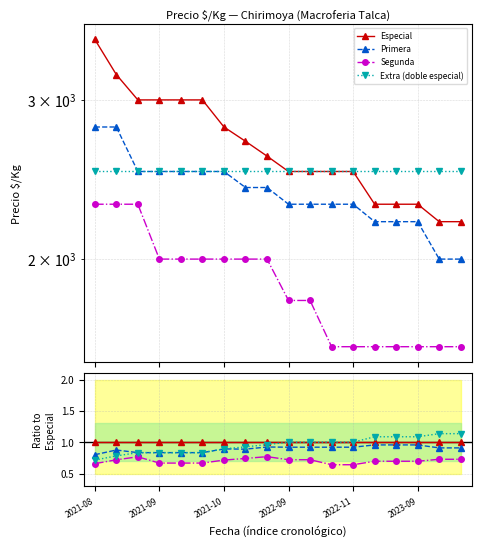

At how many categories does at least one series exceed 1?

5